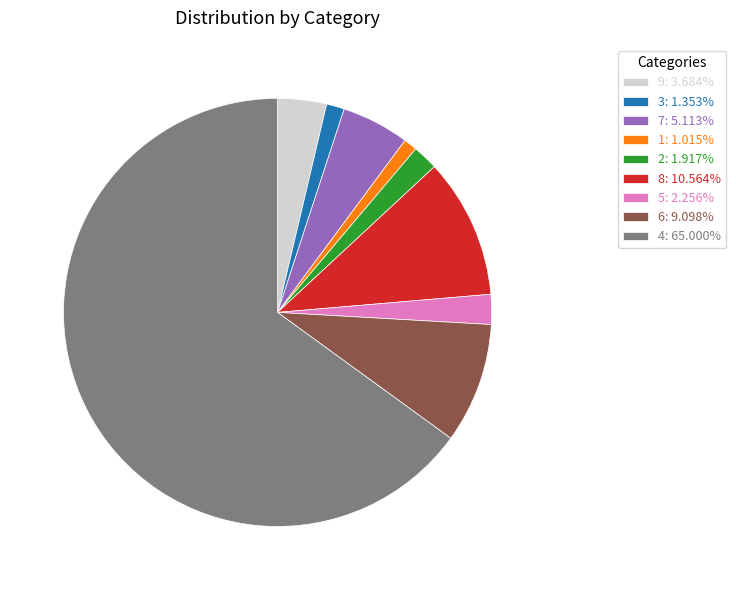

Do 1: 1.015% and 6: 9.098% together represent more than half of the pie?

No